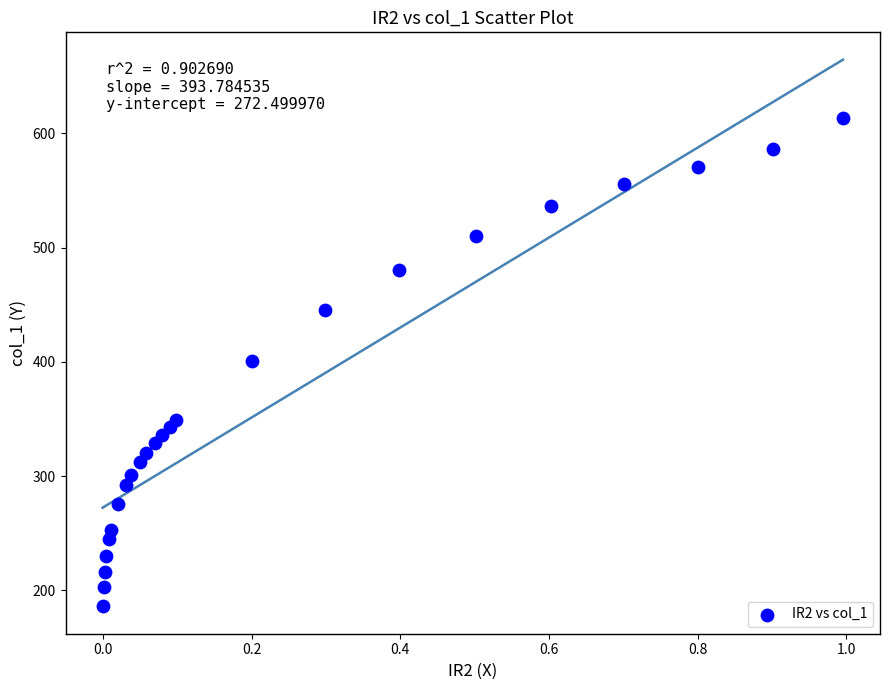

What is the range of X values (max minus min)?

1.0